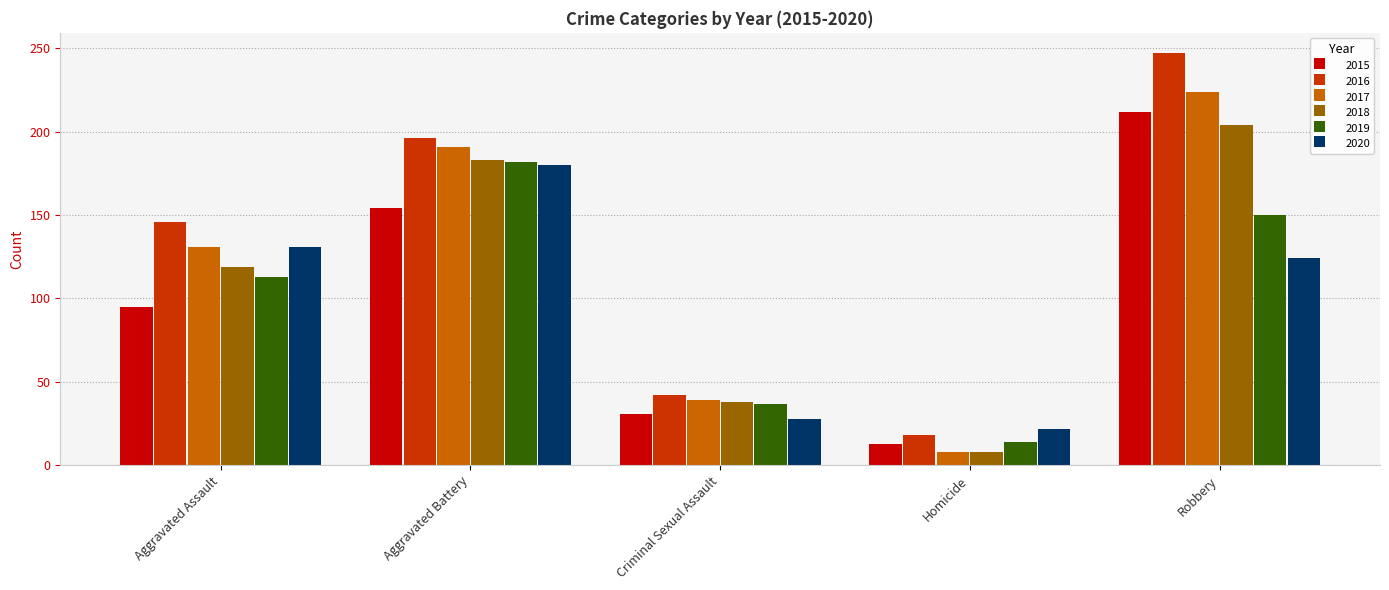

The value of 2015 at Aggravated Assault is 137. True or false?

False